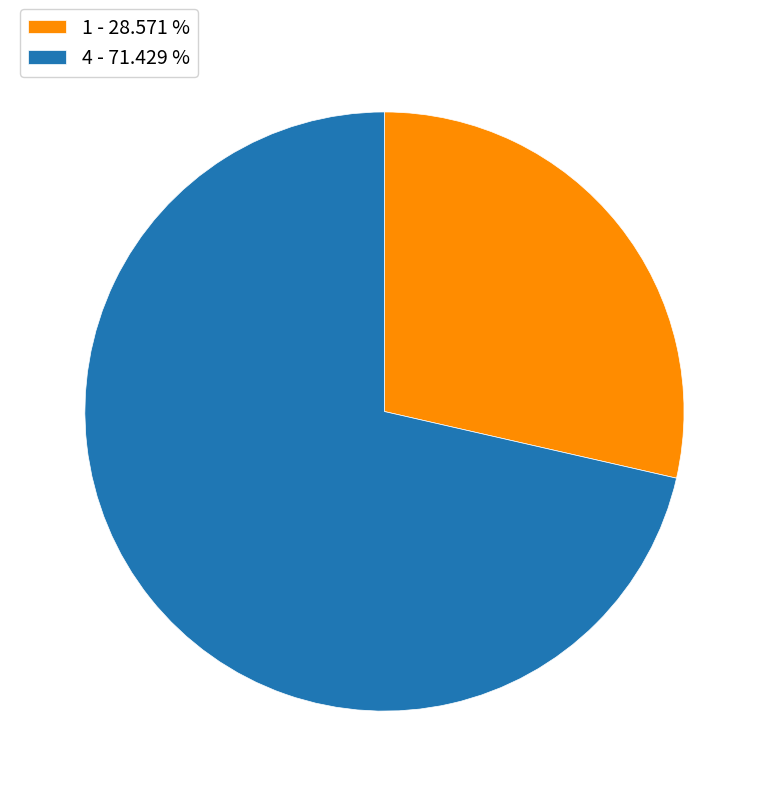

True or false: 1 accounts for 34% of the total.

False